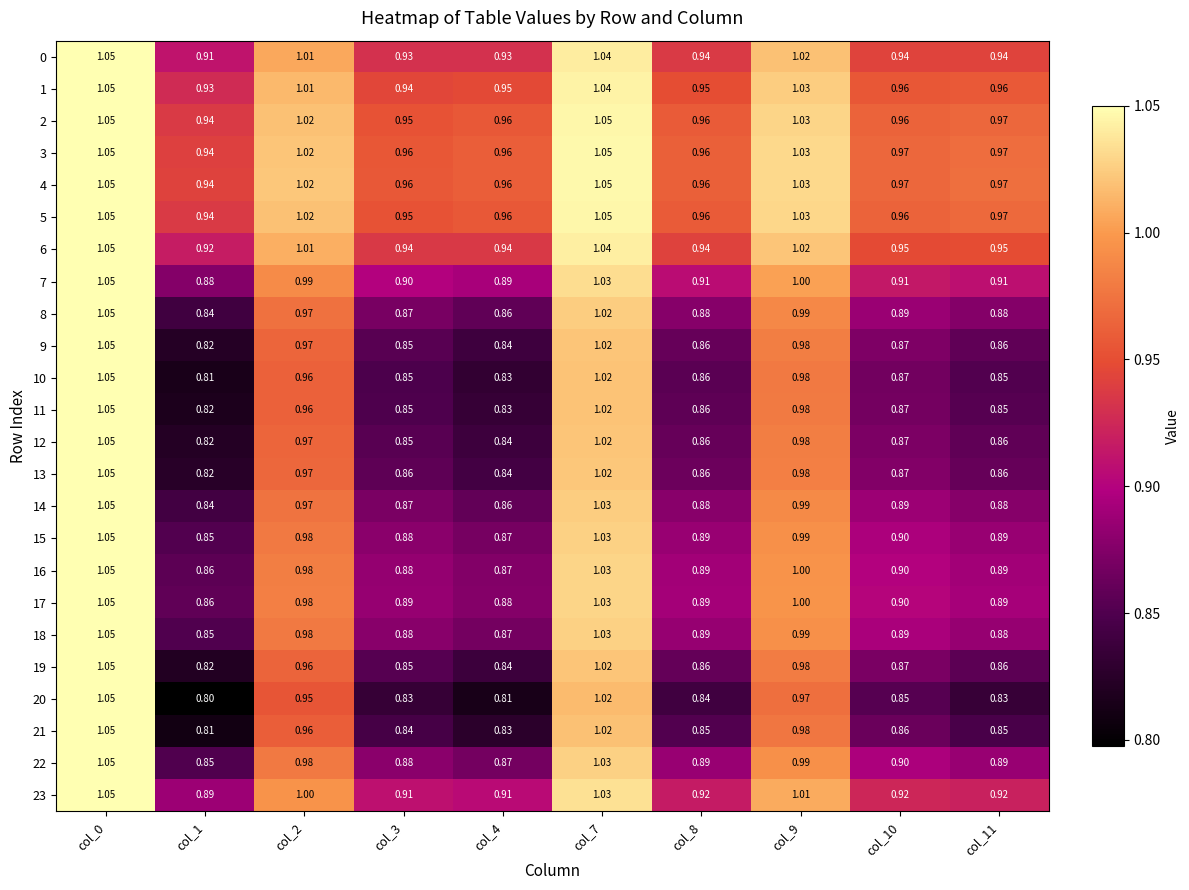

Is the value of 6 at col_11 greater than the value of 23 at col_11?

Yes